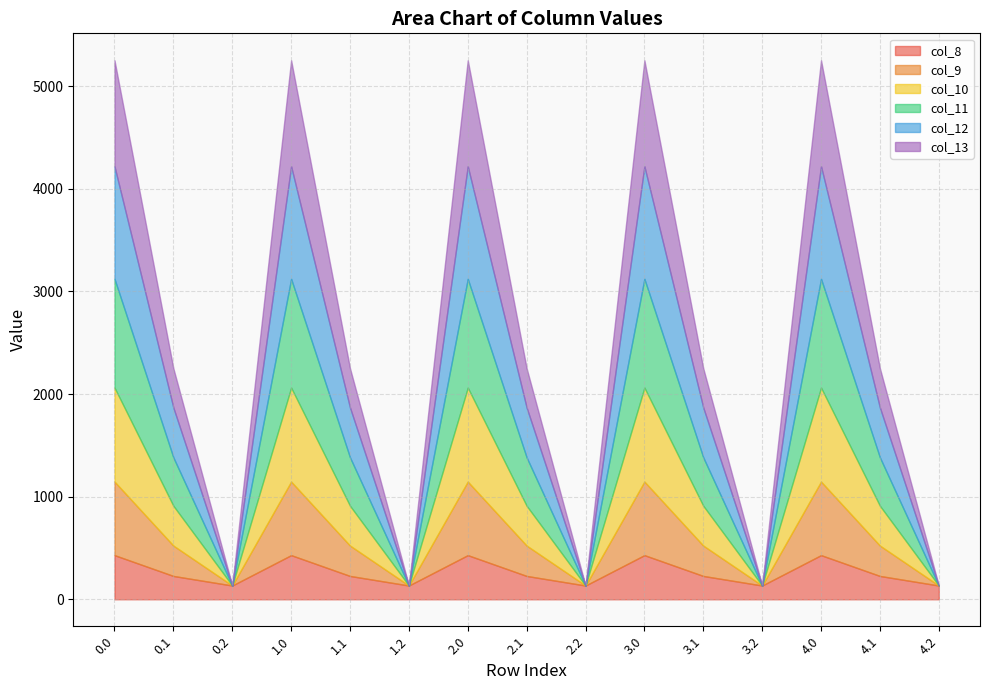

What is the value of the col_12 point at the 4th from the left?

1096.7